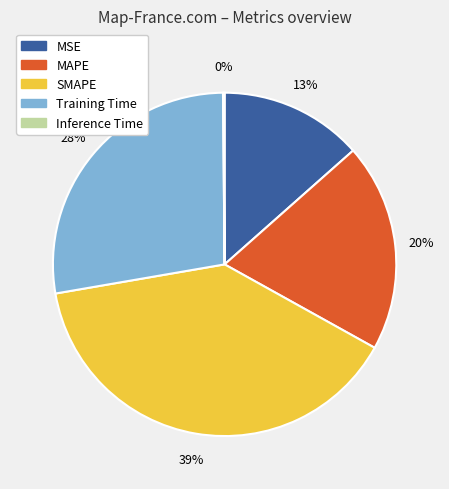

The SMAPE slice represents 39% of the pie. True or false?

True